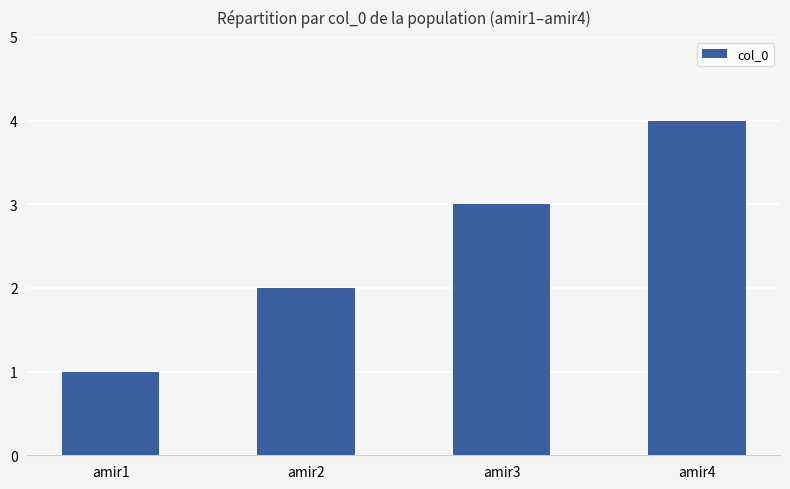

List the labels in order of value, smallest first.

amir1, amir2, amir3, amir4